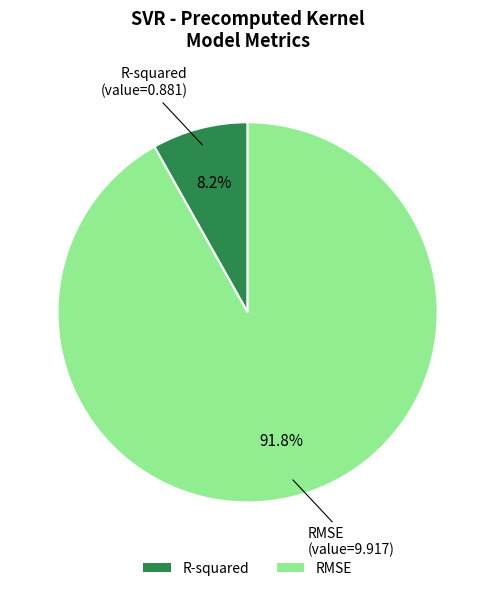

Rank the categories by value from highest to lowest.

RMSE, R-squared